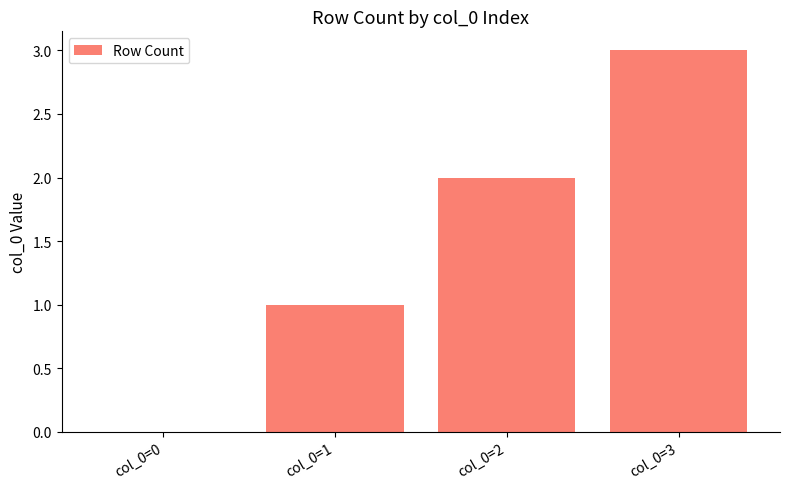

The value at col_0=2 is 1. True or false?

False